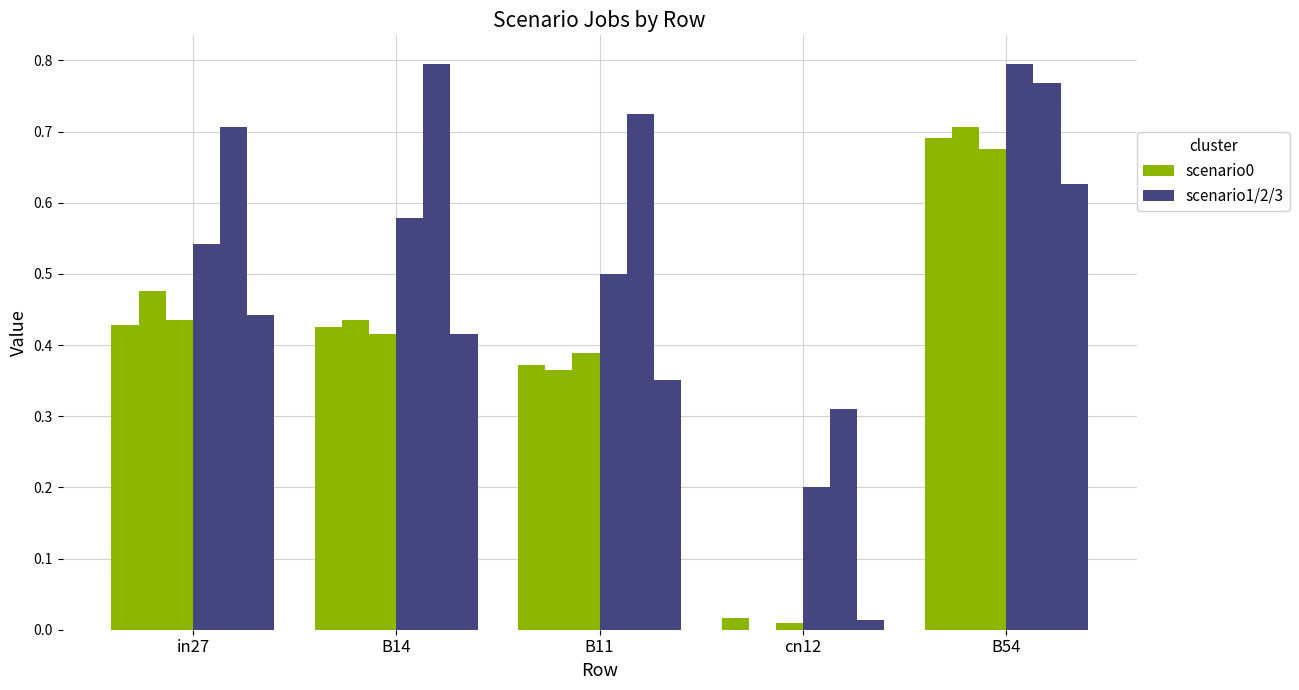

What is the spread (max minus min) of values at B54?

0.2